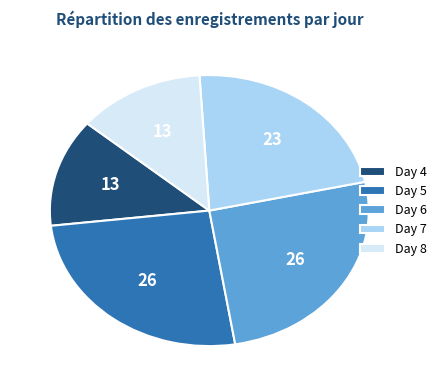

Approximately how many times larger is the value at Day 7 compared to Day 5?

0.9